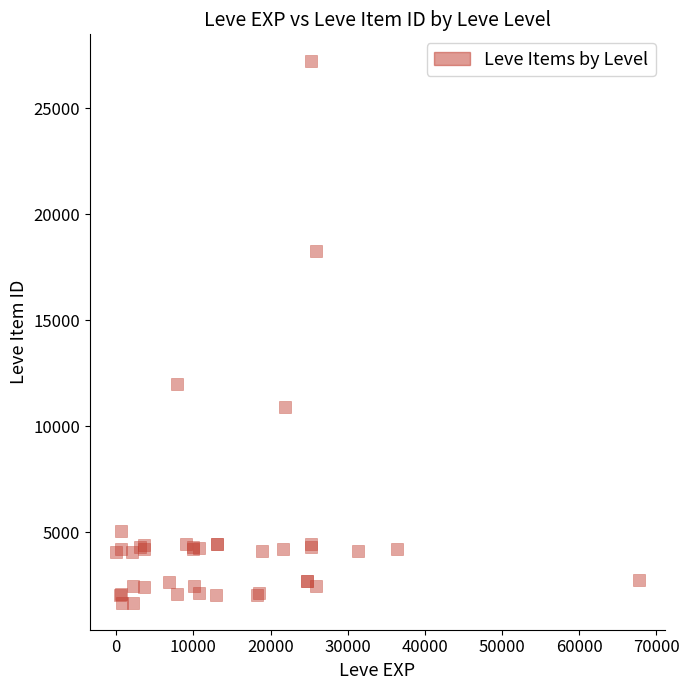

What Y value in the scatter plot is closest to 14448?

12018